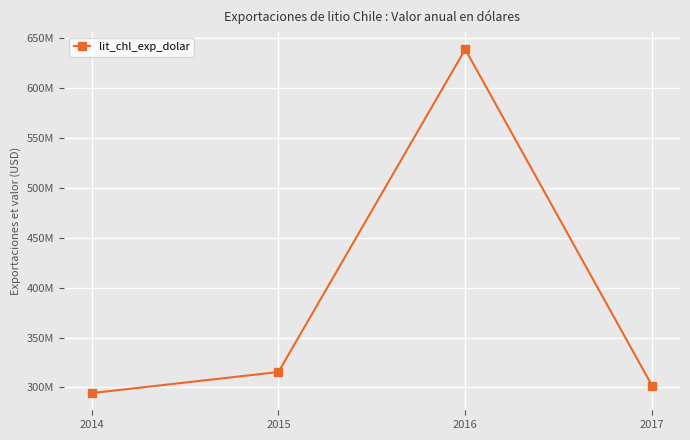

What is the minimum value shown in the chart?

294284585.4